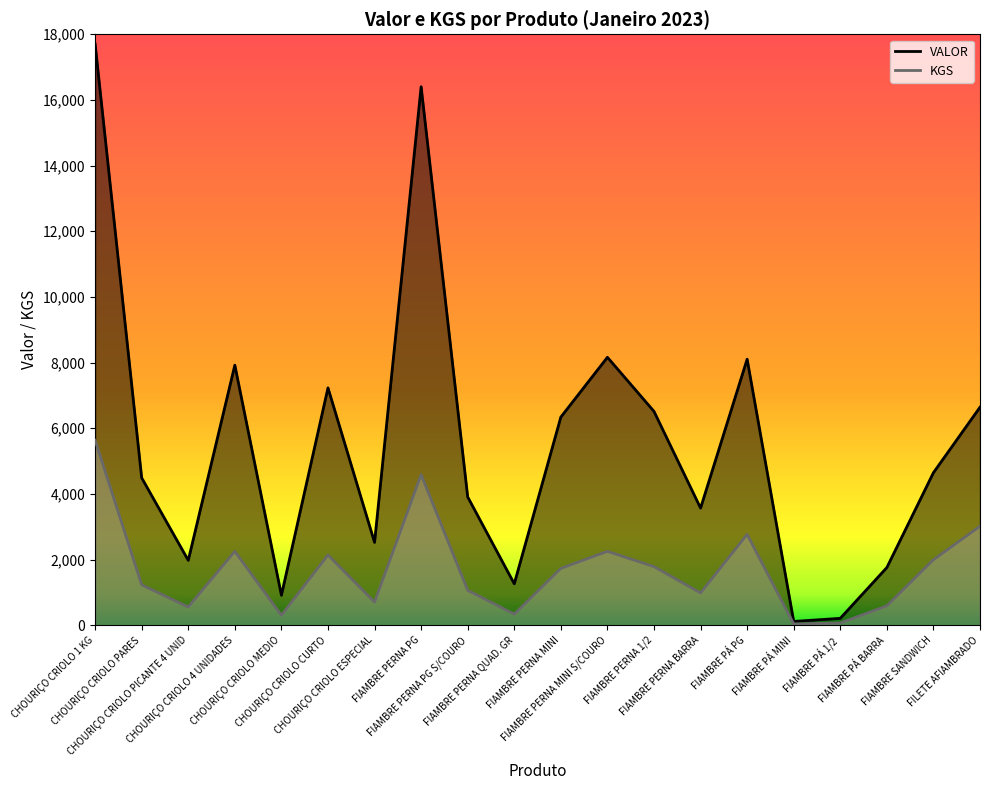

Is the value of VALOR at FIAMBRE PÁ BARRA greater than the value of KGS at FILETE AFIAMBRADO?

No